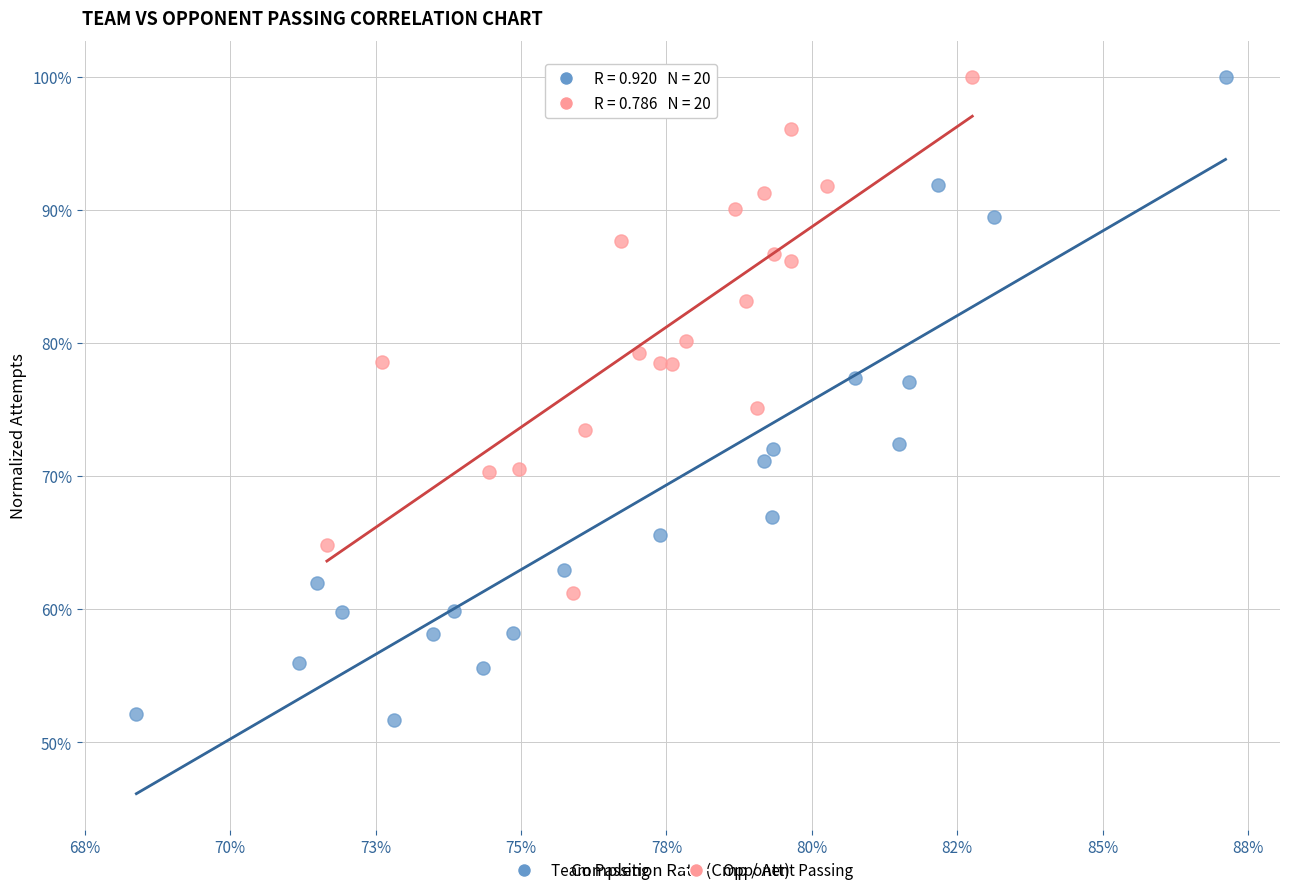

Which series has the largest Y range (max minus min)?

Team Passing